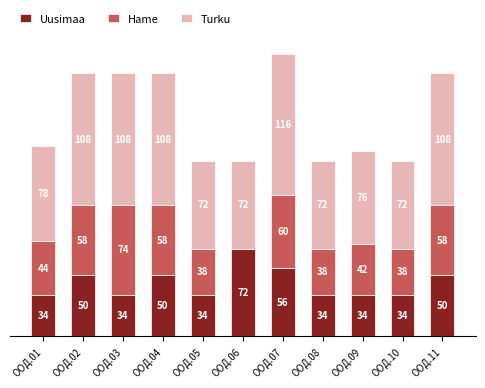

What is the sum of the Turku values at ООД.02 and ООД.06?

180